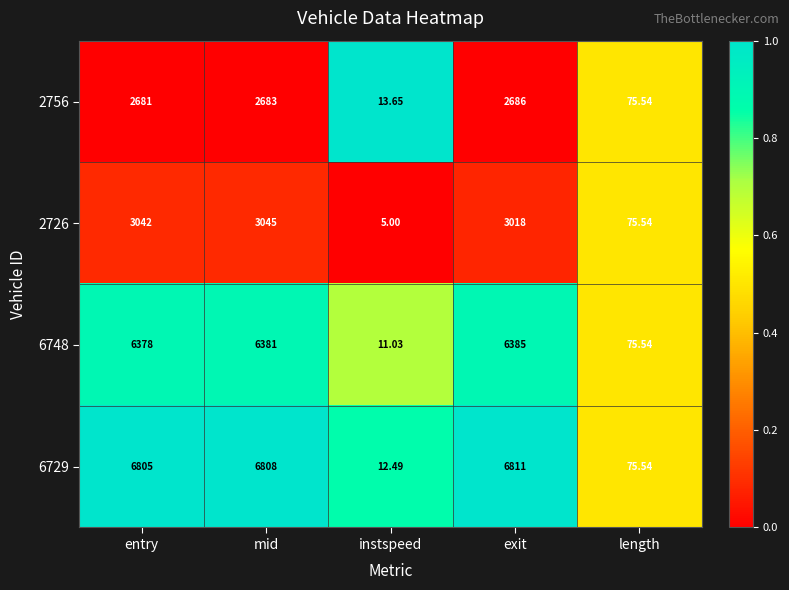

Which label corresponds to the smallest value in the chart?

instspeed